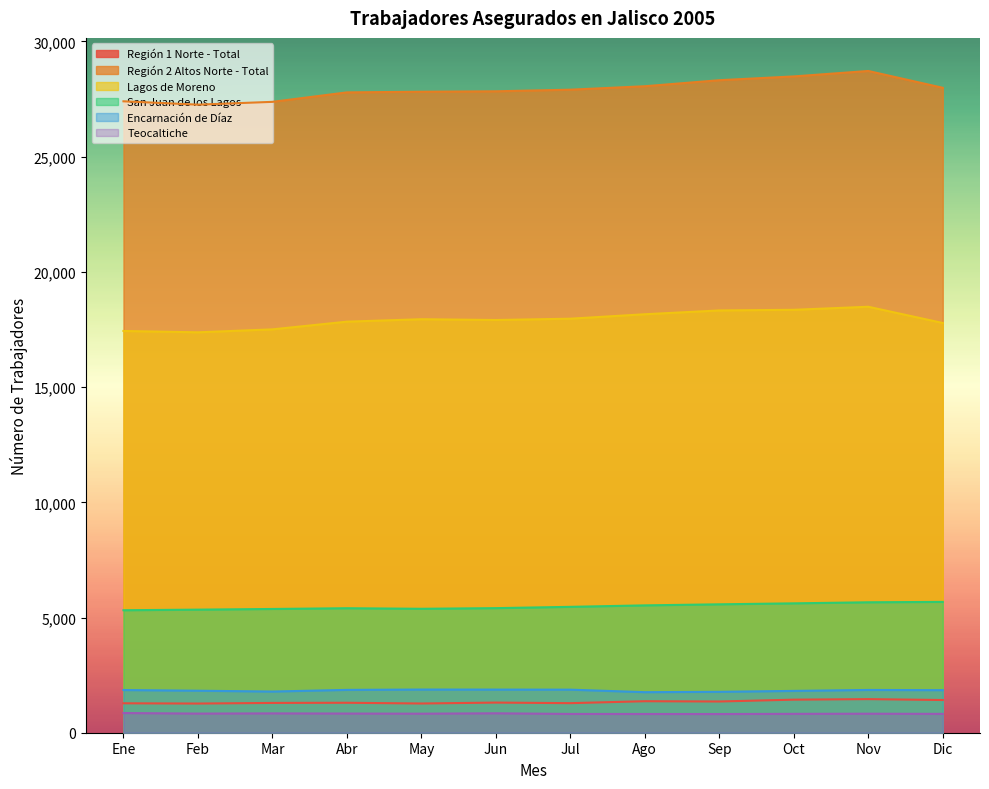

How many values in the Teocaltiche series exceed 826?

5